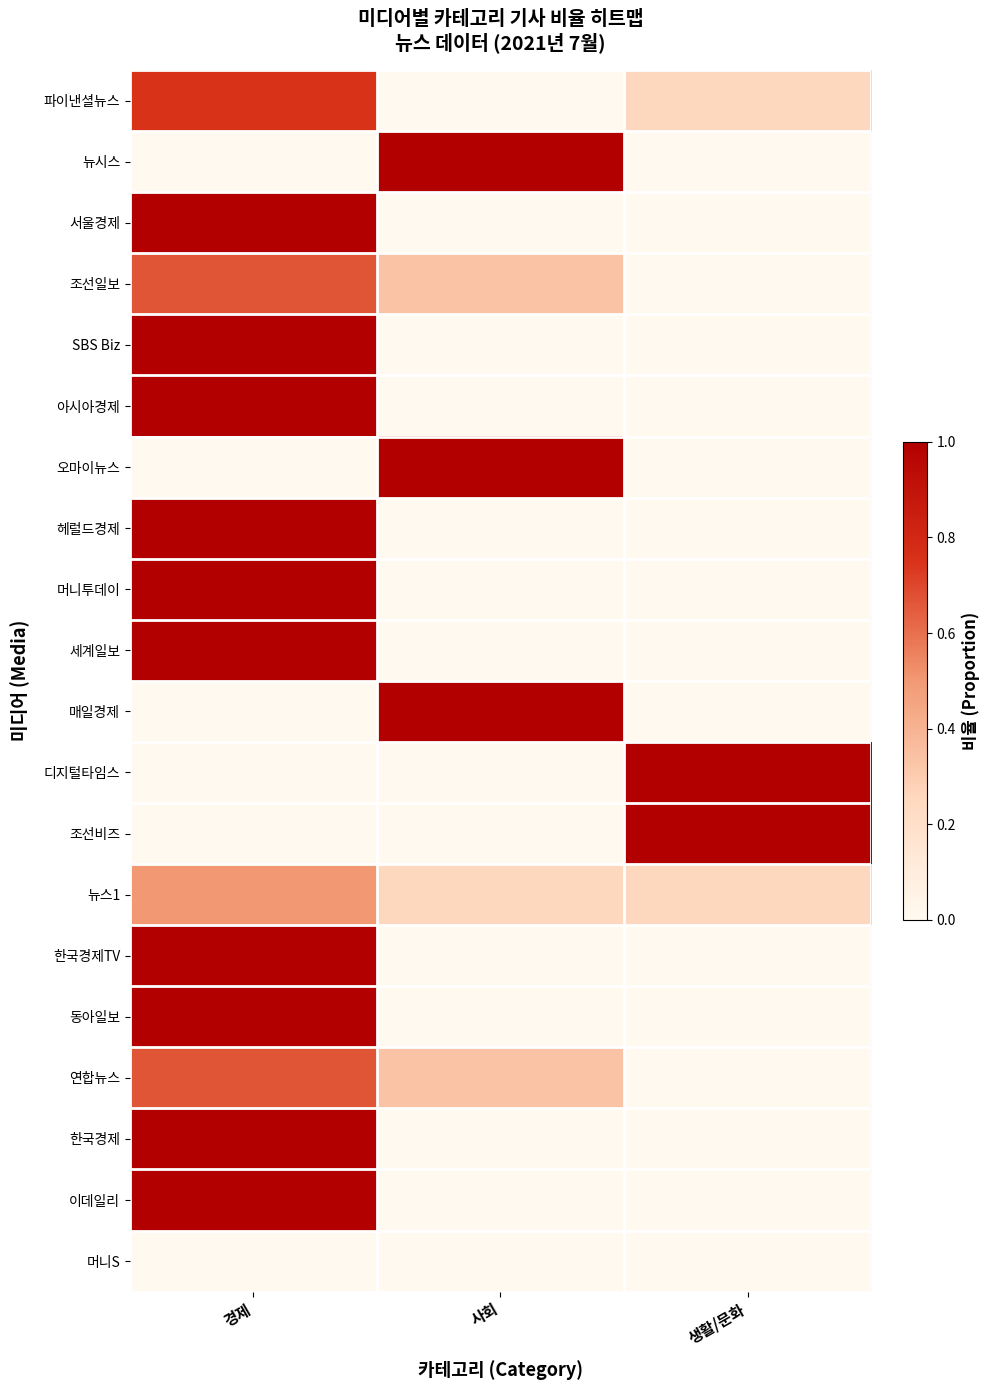

Which category has the lowest value across all series?

사회